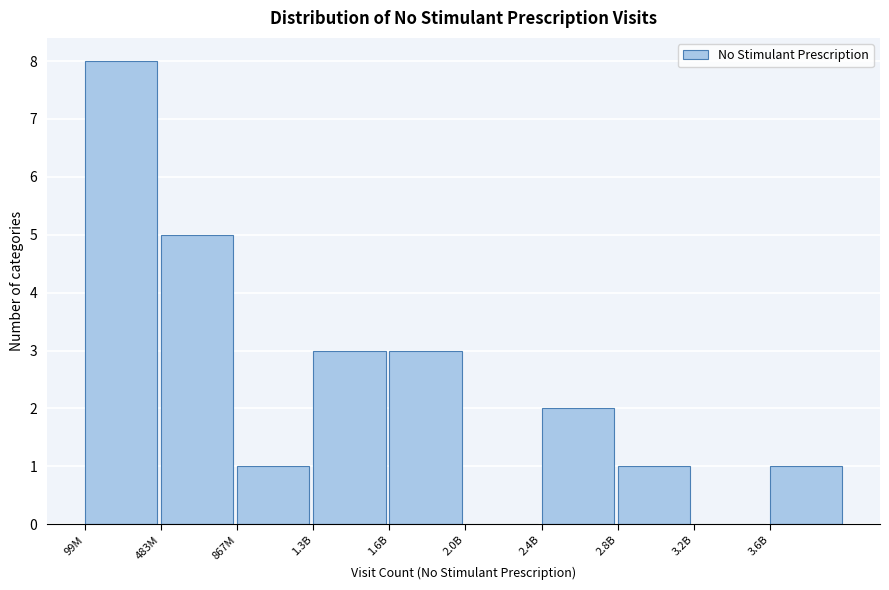

Reading left to right, transcribe all the data shown in this chart.

99M=8	483M=5	867M=1	1.3B=3	1.6B=3	2.0B=0	2.4B=2	2.8B=1	3.2B=0	3.6B=1